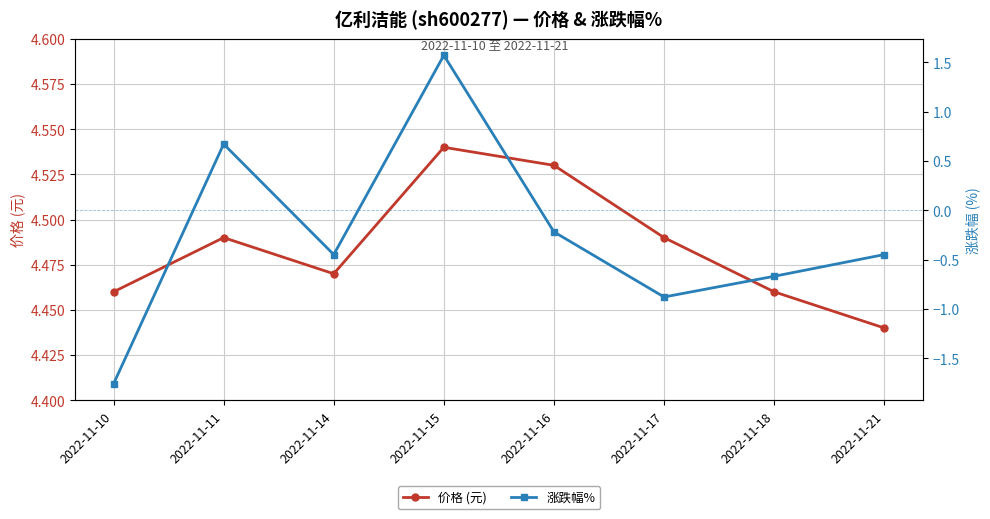

Which series has the widest spread of values?

涨跌幅%